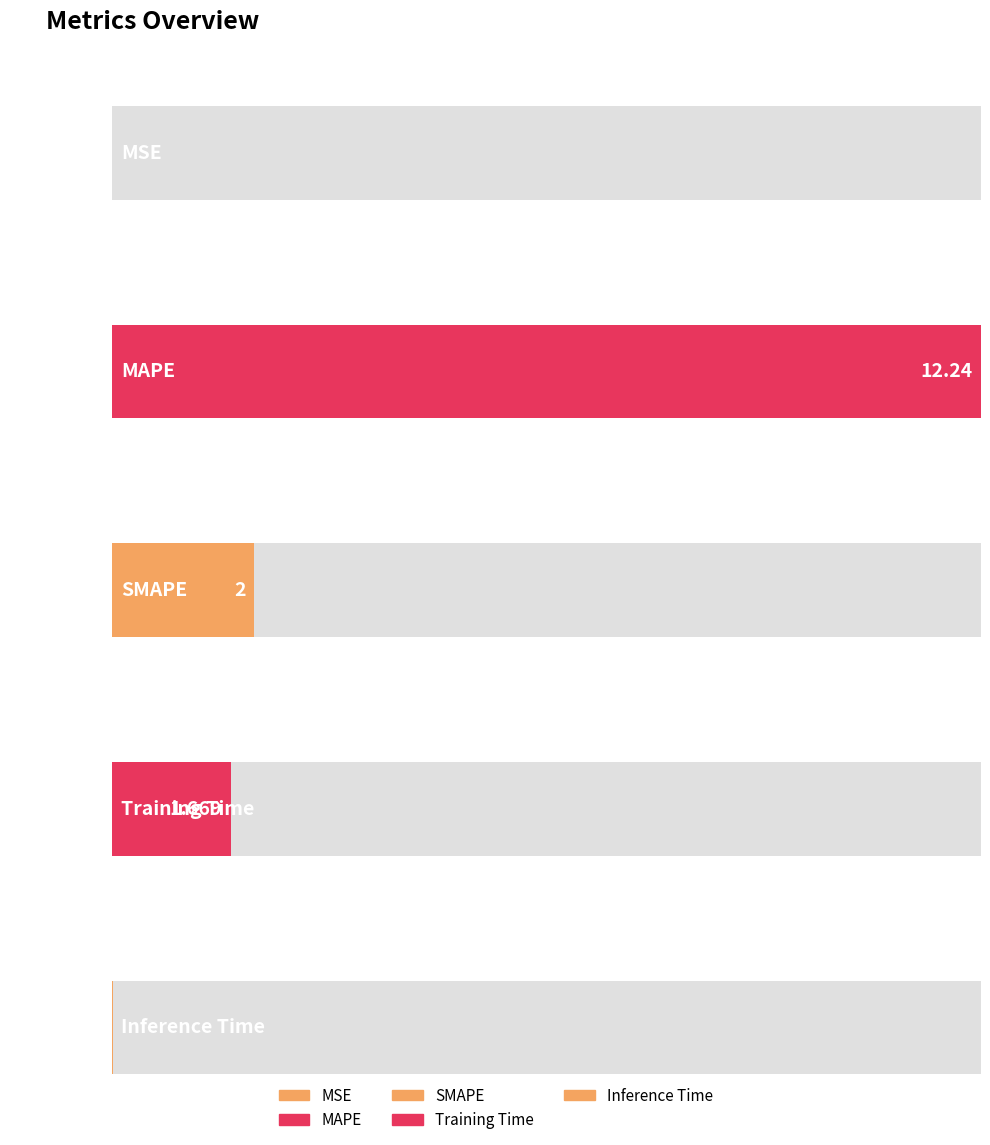

Count the number of values greater than 1.

3